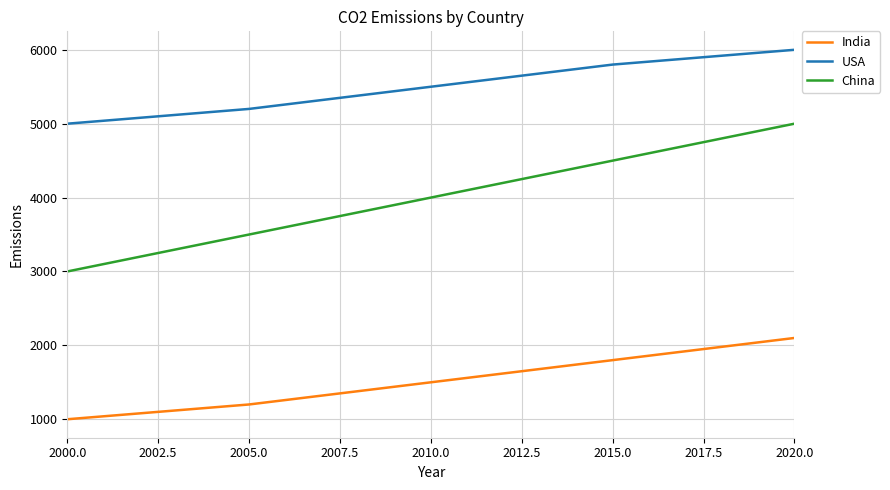

List the labels in order of India value, largest first.

2020.0, 2015.0, 2010.0, 2005.0, 2000.0